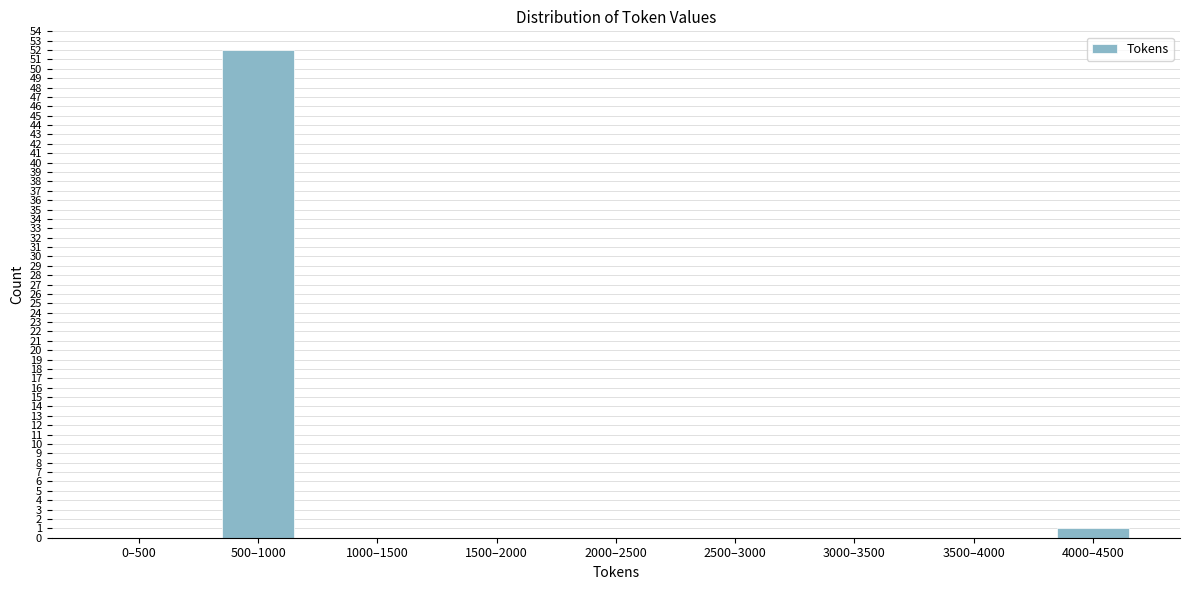

Reading left to right, list all the values displayed in this chart.

0–500=0	500–1000=52	1000–1500=0	1500–2000=0	2000–2500=0	2500–3000=0	3000–3500=0	3500–4000=0	4000–4500=1